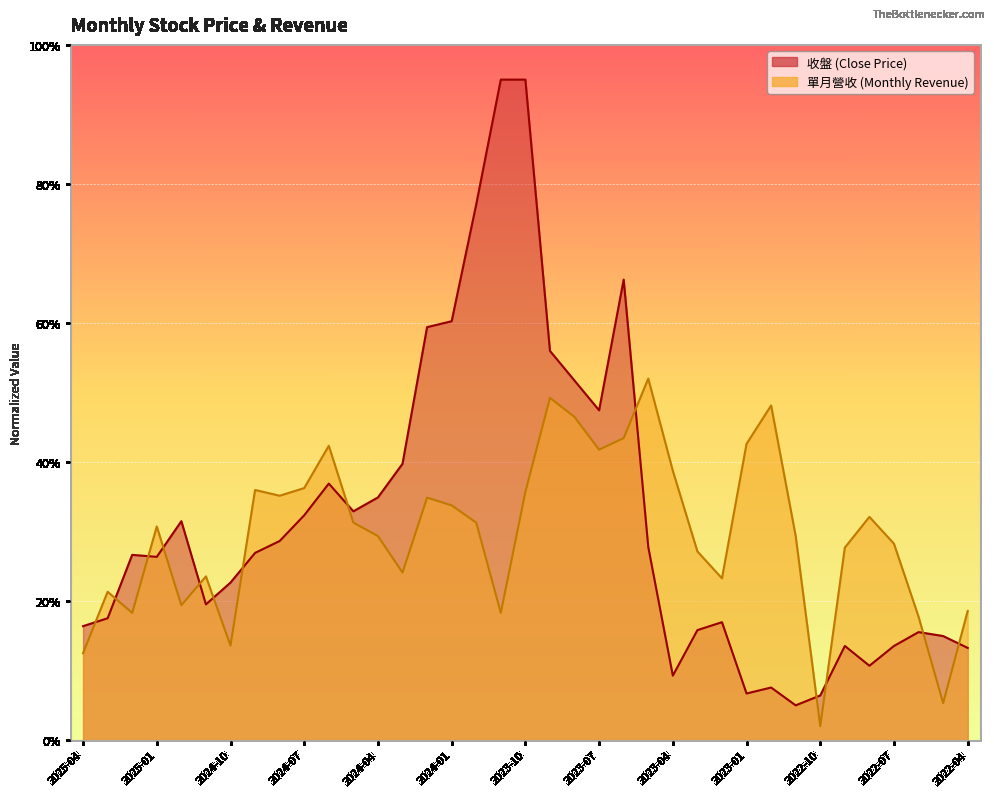

At 2024-06, list the series in order from largest to smallest.

單月營收, 收盤